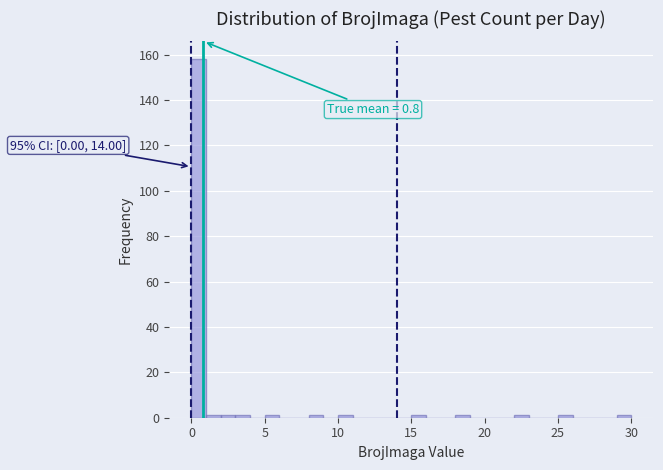

Read against the x-axis, roughly where is the centre of the tallest bar?

0.5